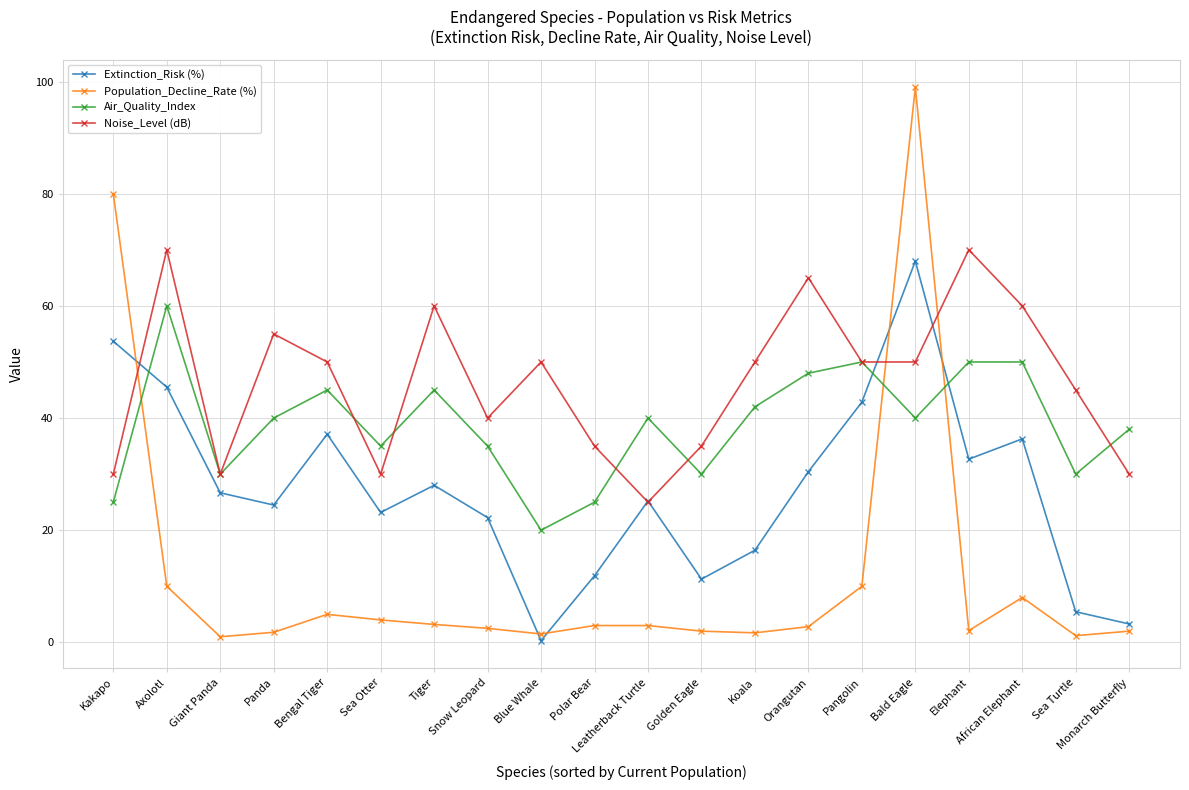

List the series in order of their overall mean, highest first.

Noise_Level (dB), Air_Quality_Index, Extinction_Risk (%), Population_Decline_Rate (%)